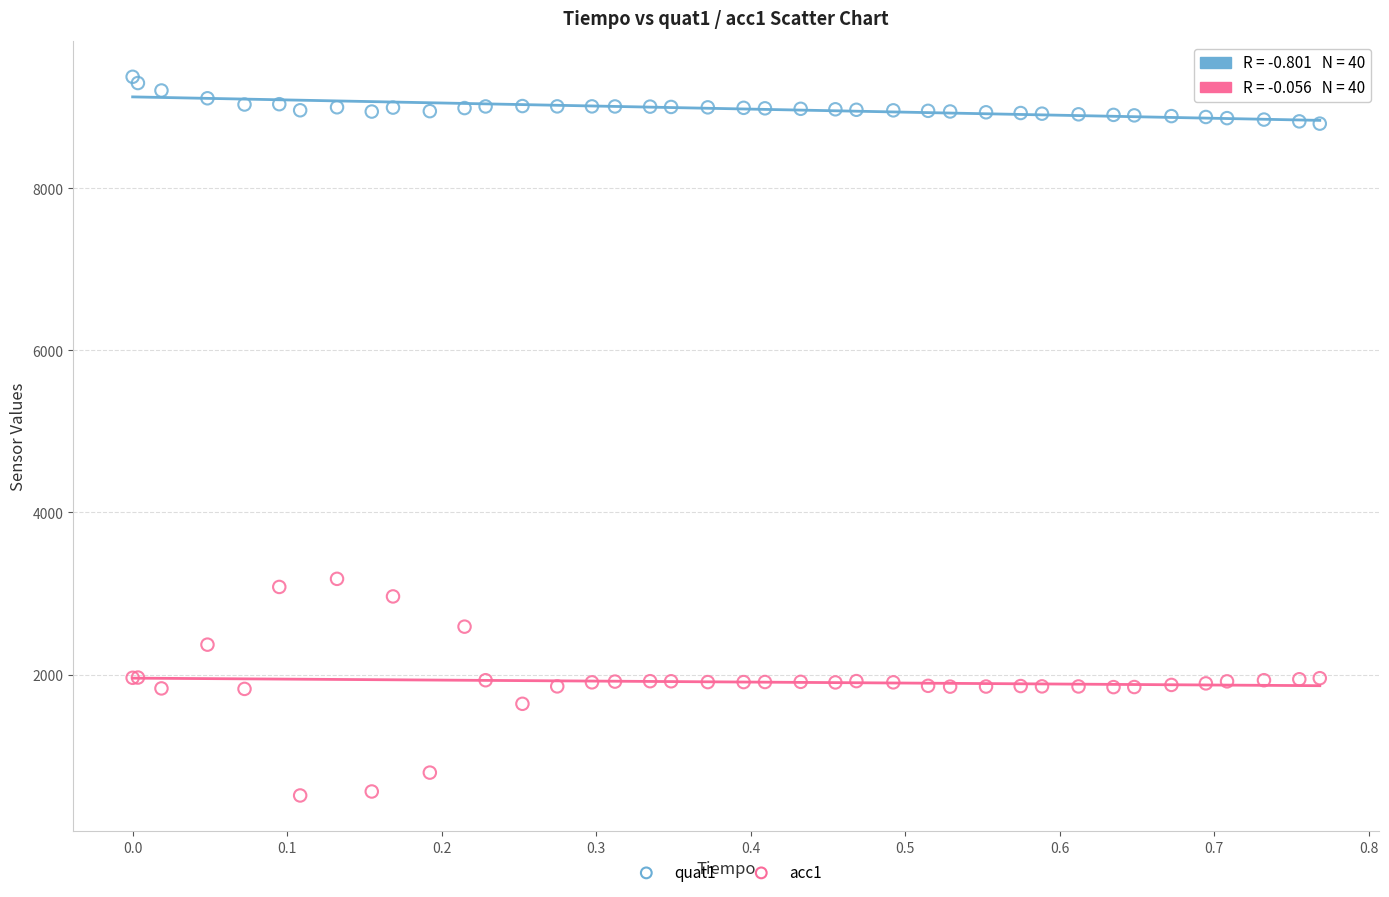

Which series reaches the minimum Y coordinate?

acc1